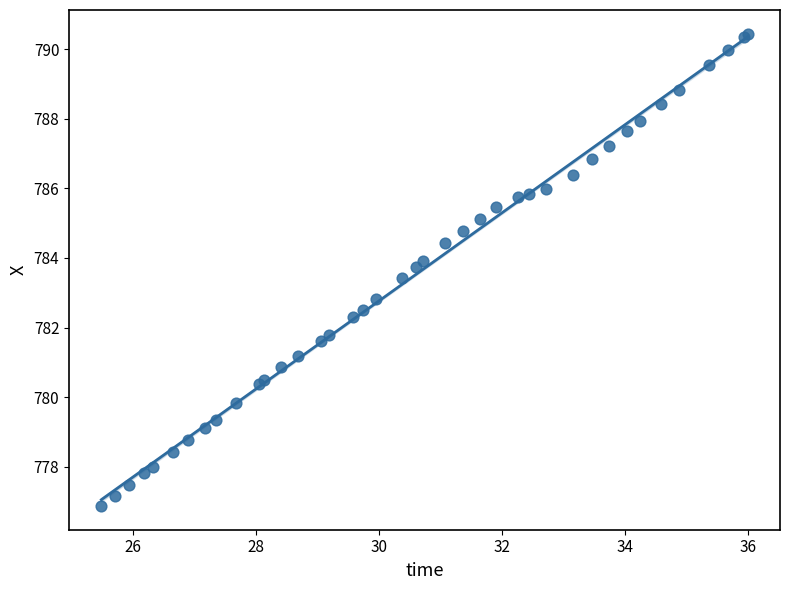

What Y value in the scatter plot is closest to 783?

782.8